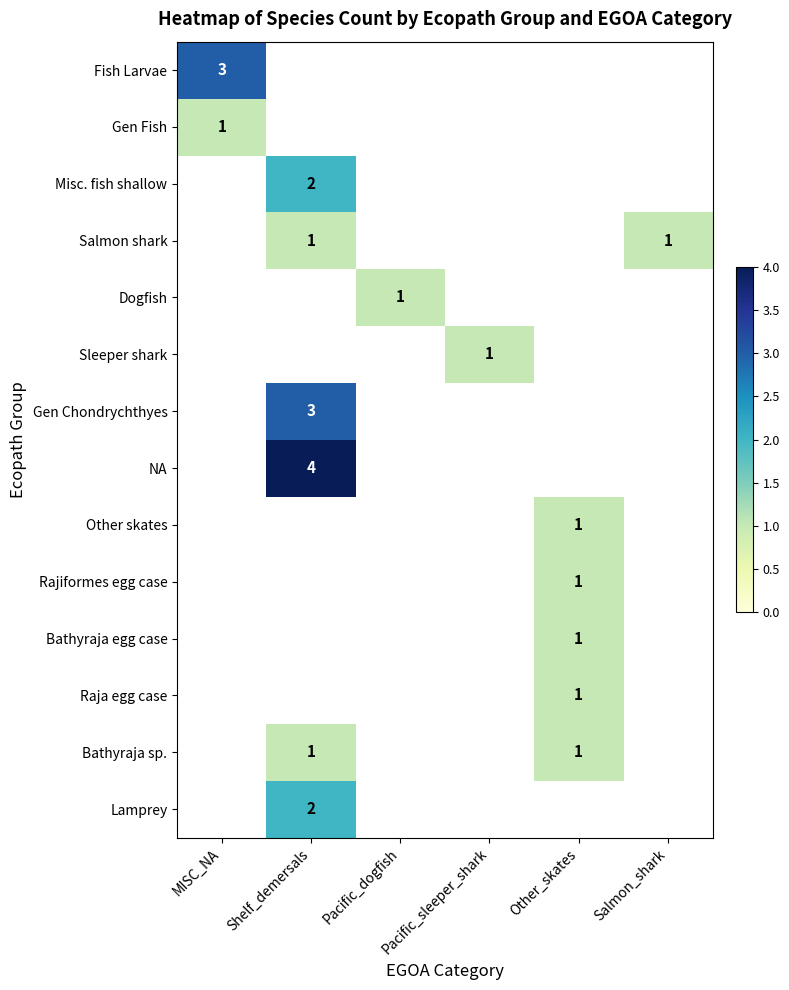

Is it true that Sleeper shark equals 1 at Pacific_sleeper_shark?

True